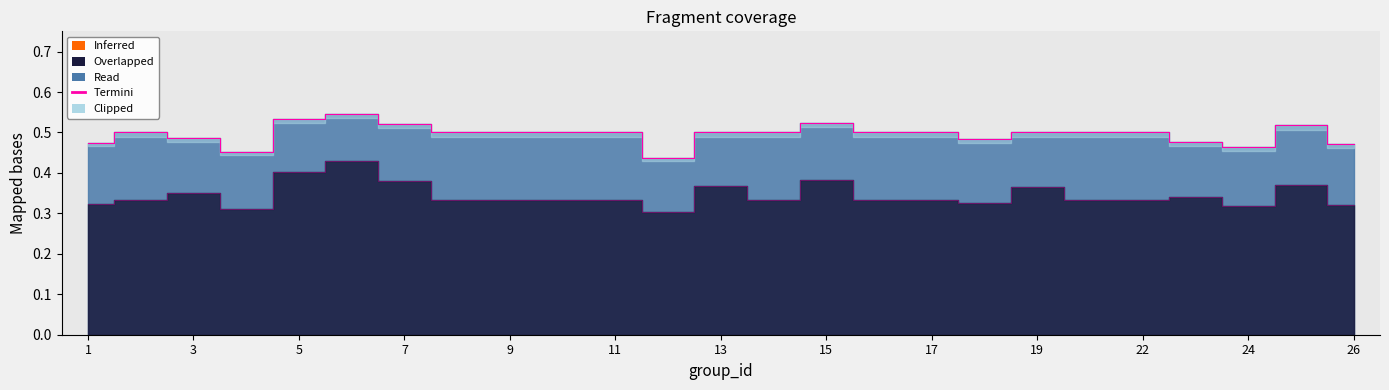

What is the difference between the highest and lowest values at 8?

0.2